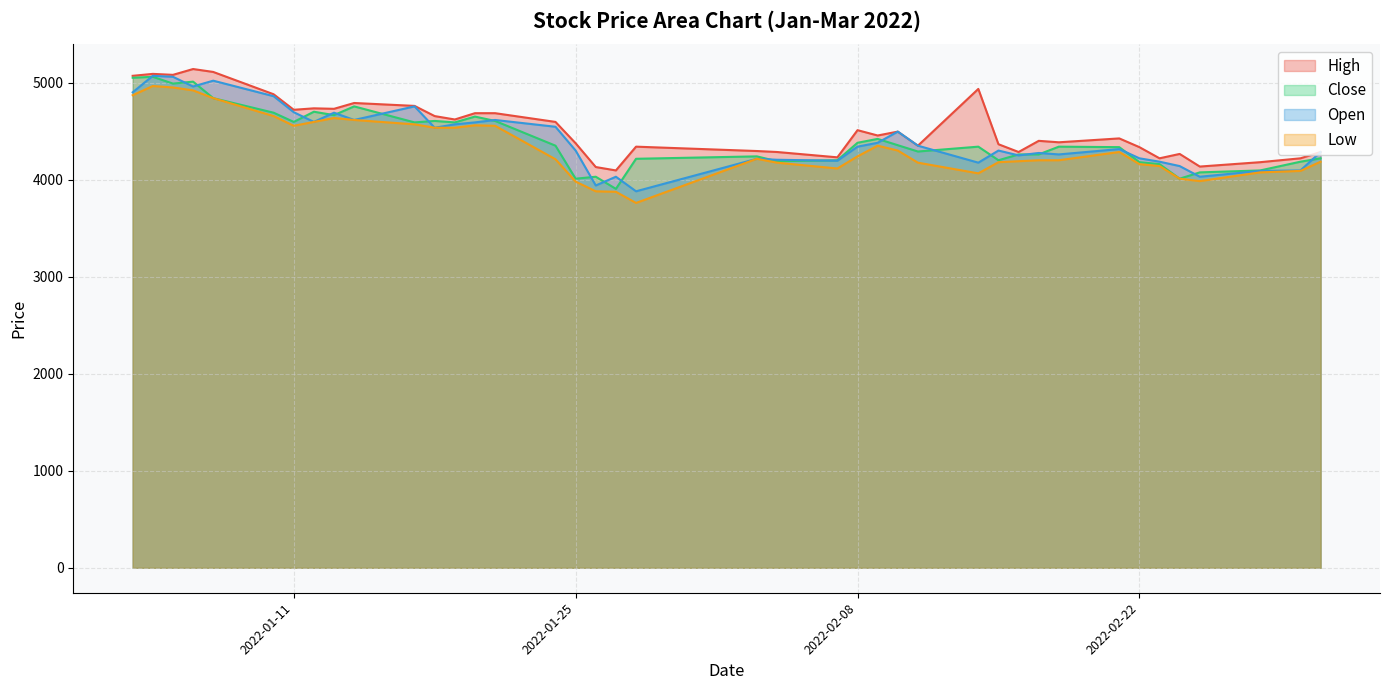

At which label does Close first exceed 4340?

2022-01-03